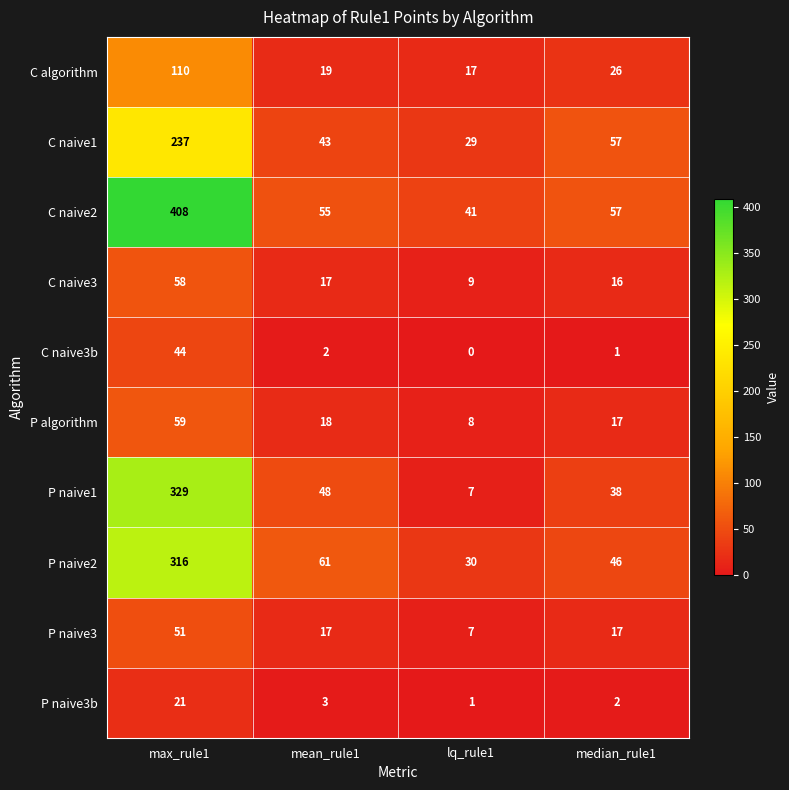

What is the sum of all P naive3 values?

92